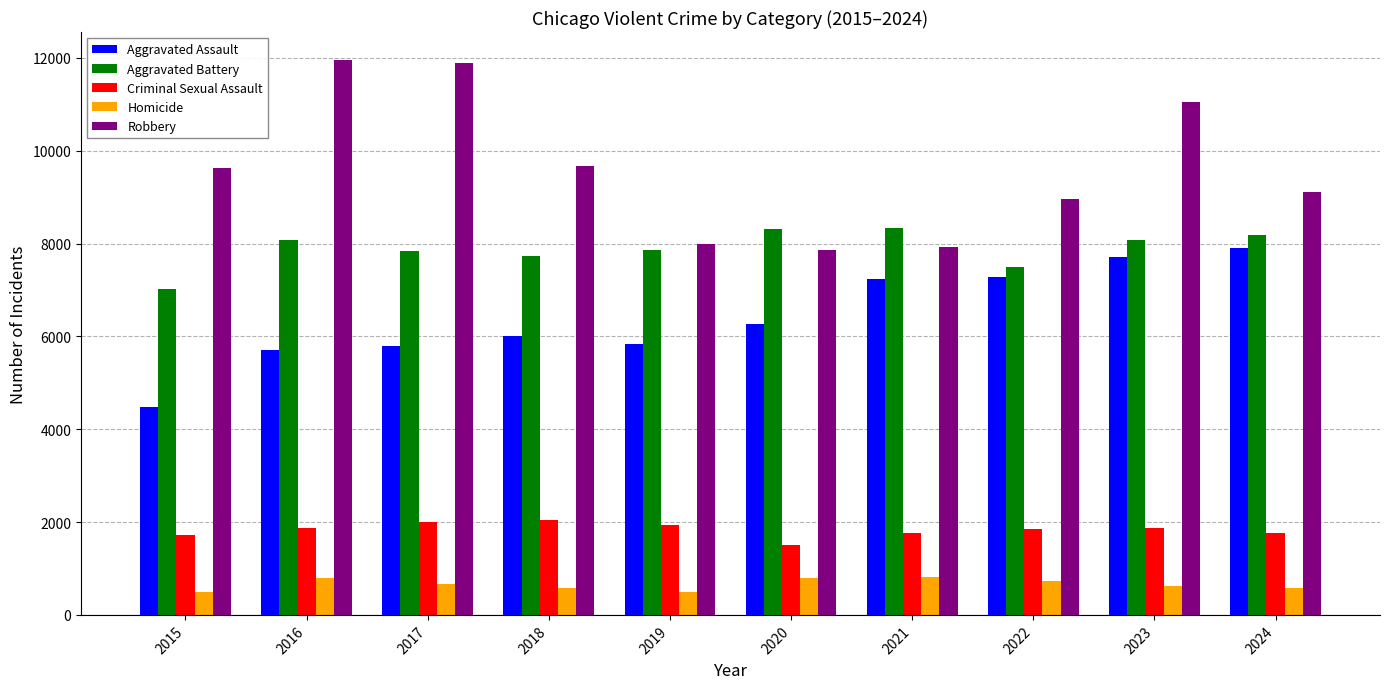

Which series changed the most between 2016 and 2021?

Robbery